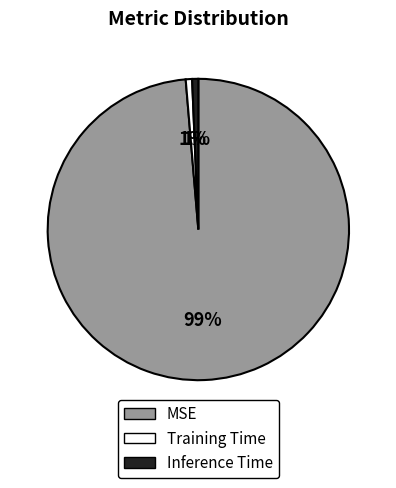

Is the sum of Training Time and Inference Time greater than half?

No